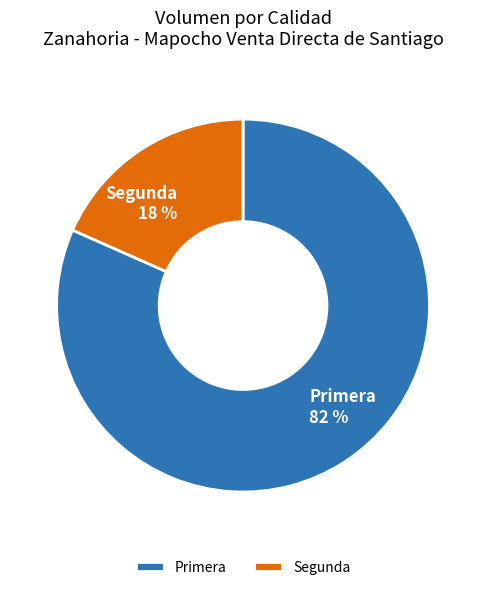

How many slices are in this pie chart?

2